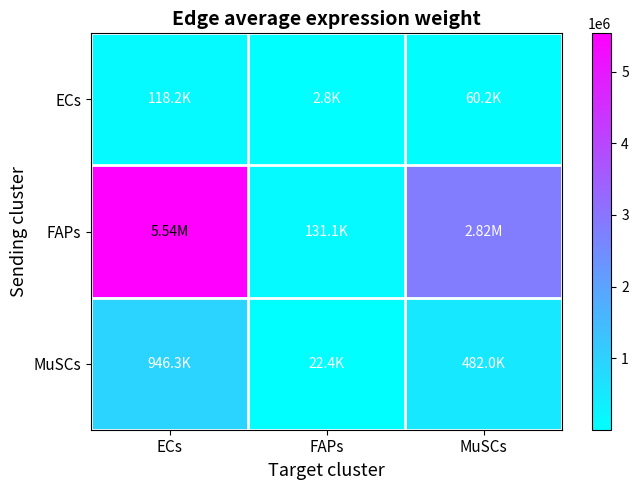

Reading left to right, extract all data points from this chart.

ECs: ECs=118241.2	FAPs=2801.2	MuSCs=60234.6
FAPs: ECs=5535688.7	FAPs=131144.2	MuSCs=2819996.8
MuSCs: ECs=946264.3	FAPs=22417.6	MuSCs=482047.0